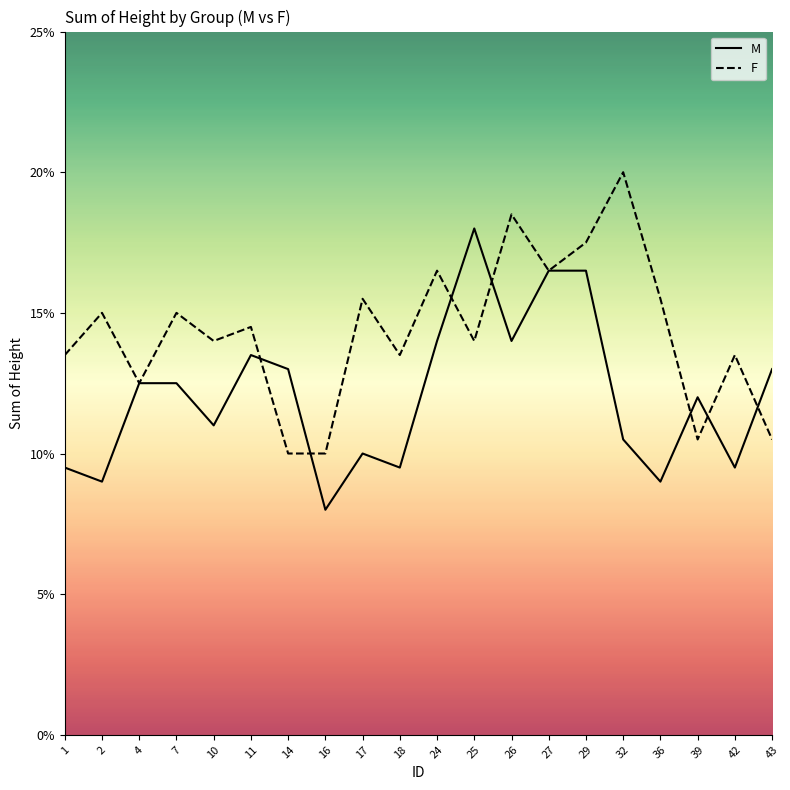

The M series shows 0.1 at 24. True or false?

False